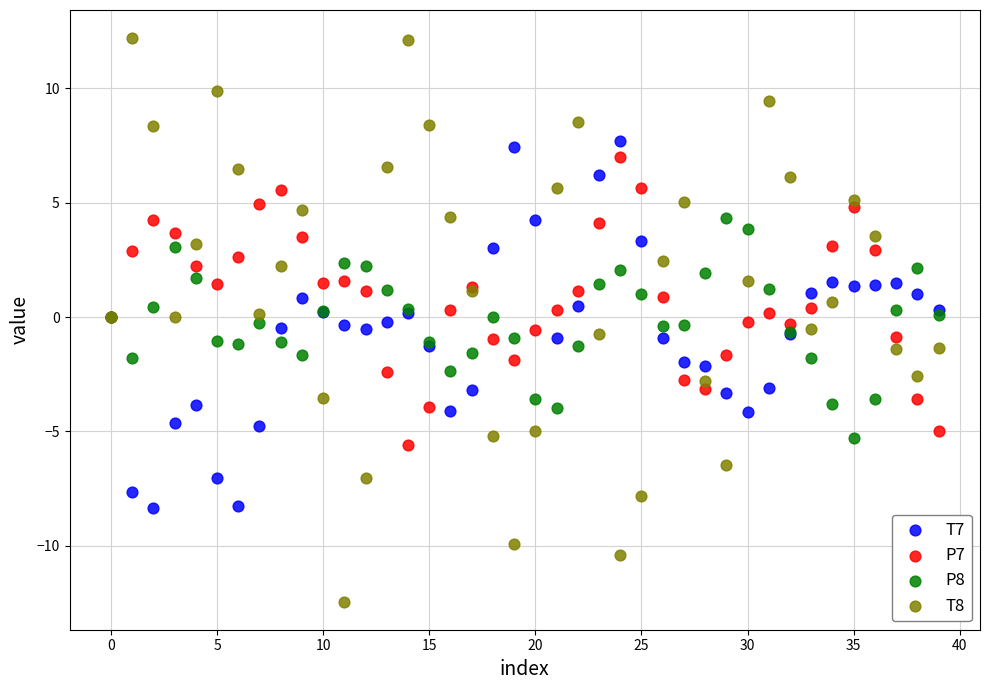

Which series contains the highest Y value?

T8